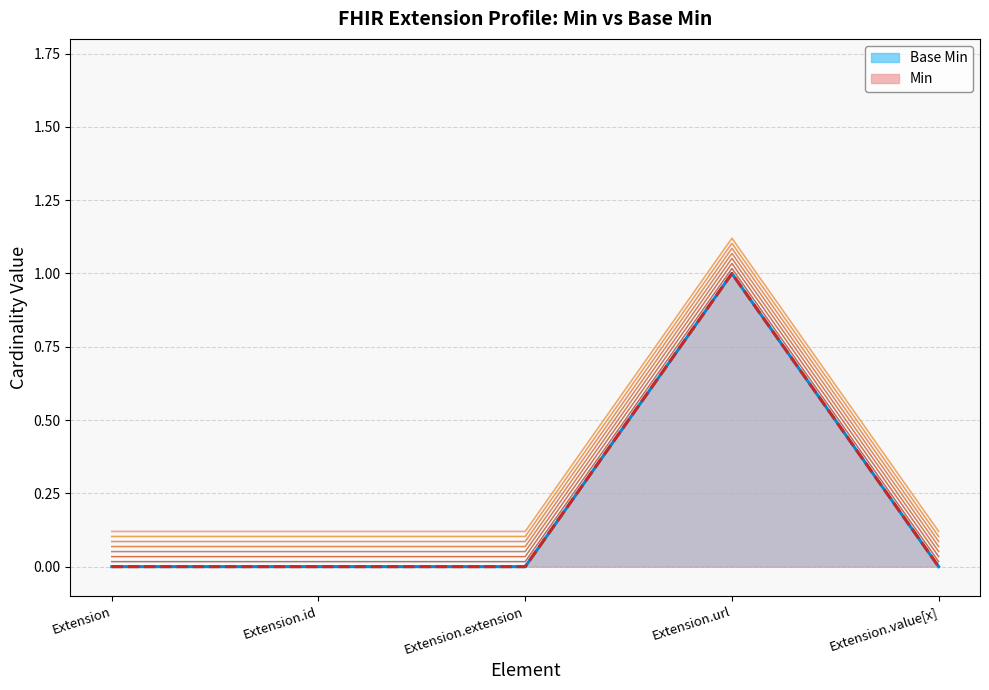

What is the label of the 3rd point from the left?

Extension.extension